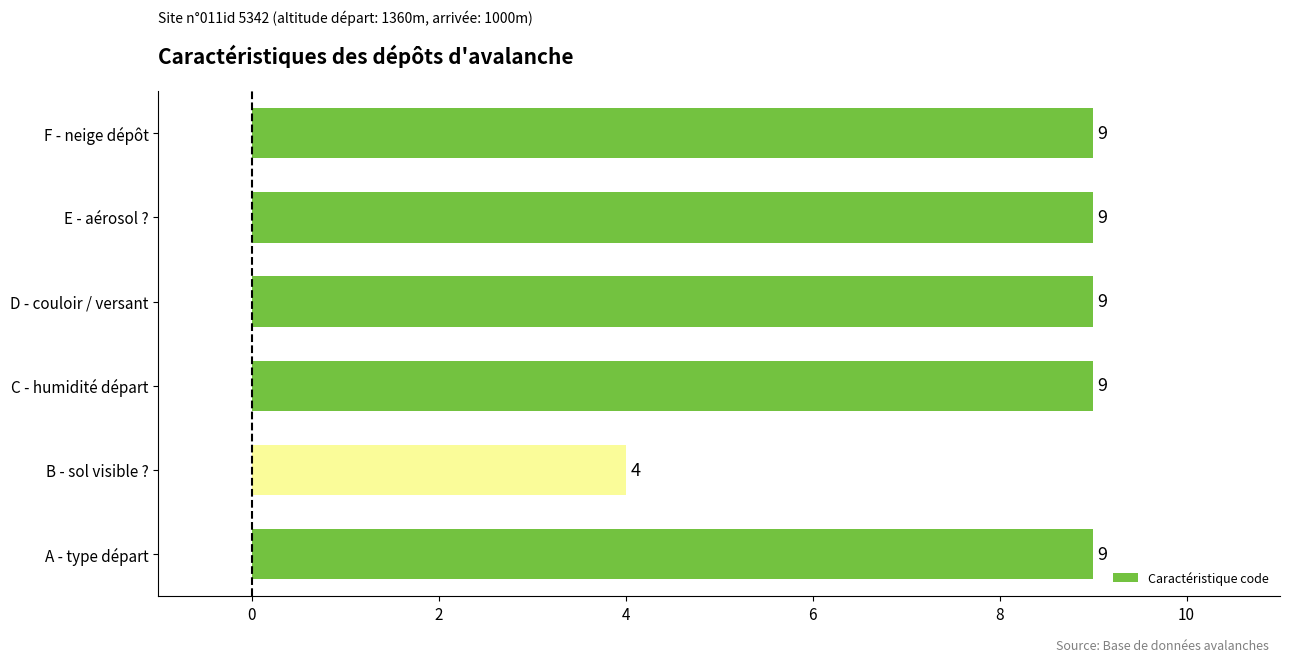

Does the chart contain any negative values?

No